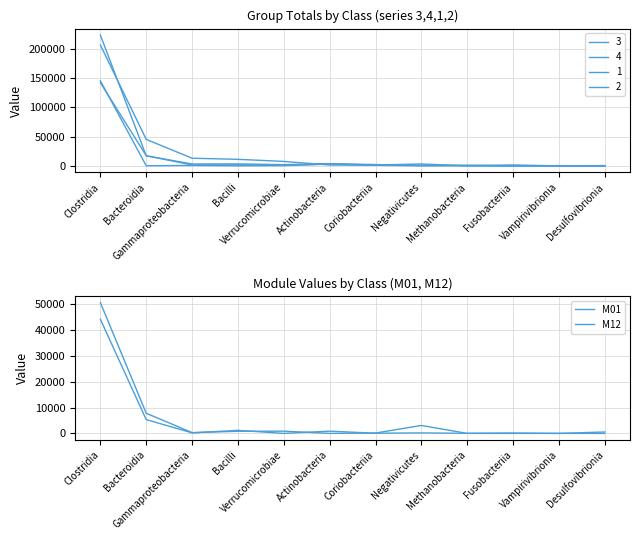

Which has a higher value, Fusobacteriia or Methanobacteria?

Fusobacteriia